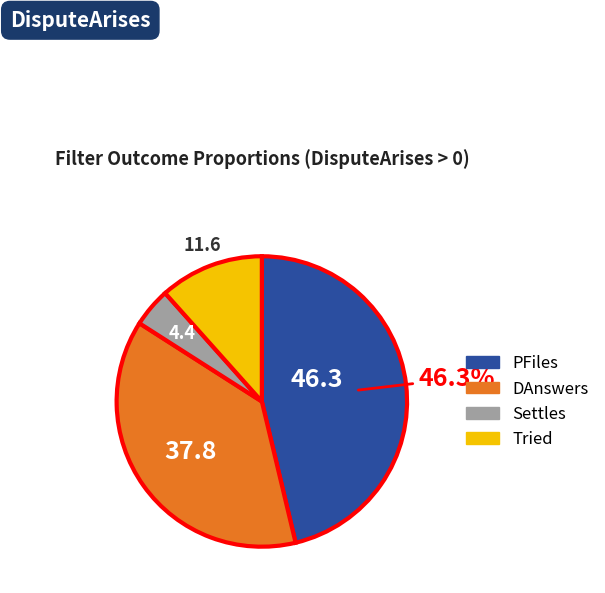

Do Settles and Tried together represent more than half of the pie?

No